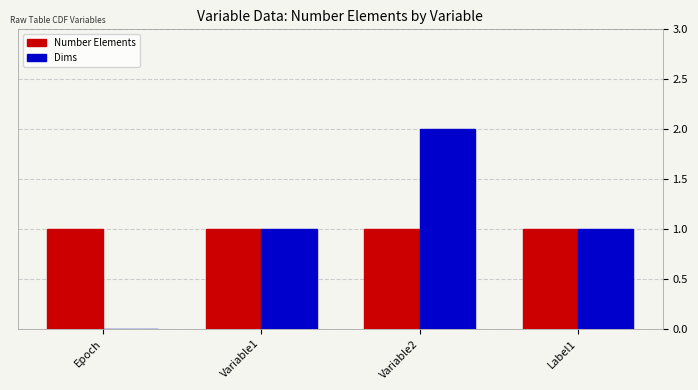

Reading right to left, list all the values displayed in this chart.

Number Elements: 1	1	1	1
Dims: 1	2	1	0